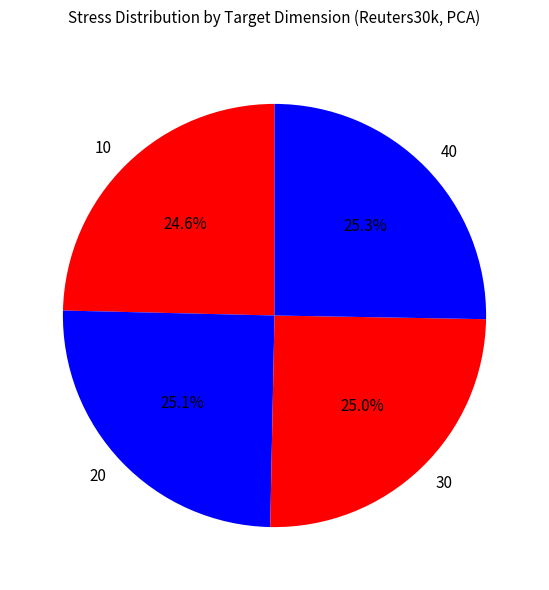

To the nearest percent, what portion does 30 represent?

25%